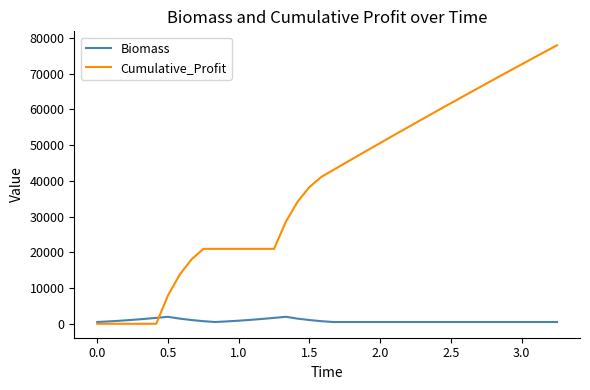

List the series in order of their overall mean, highest first.

Cumulative_Profit, Biomass